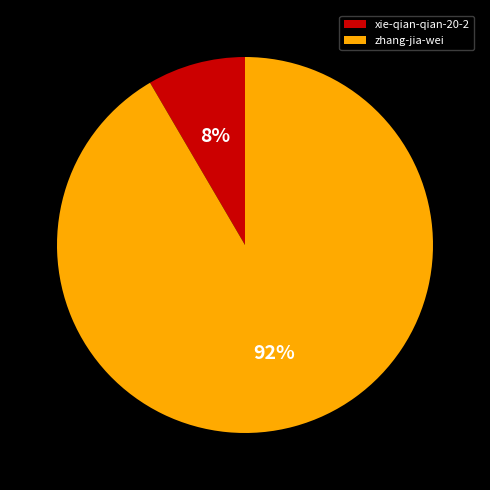

True or false: zhang-jia-wei accounts for 99% of the total.

False